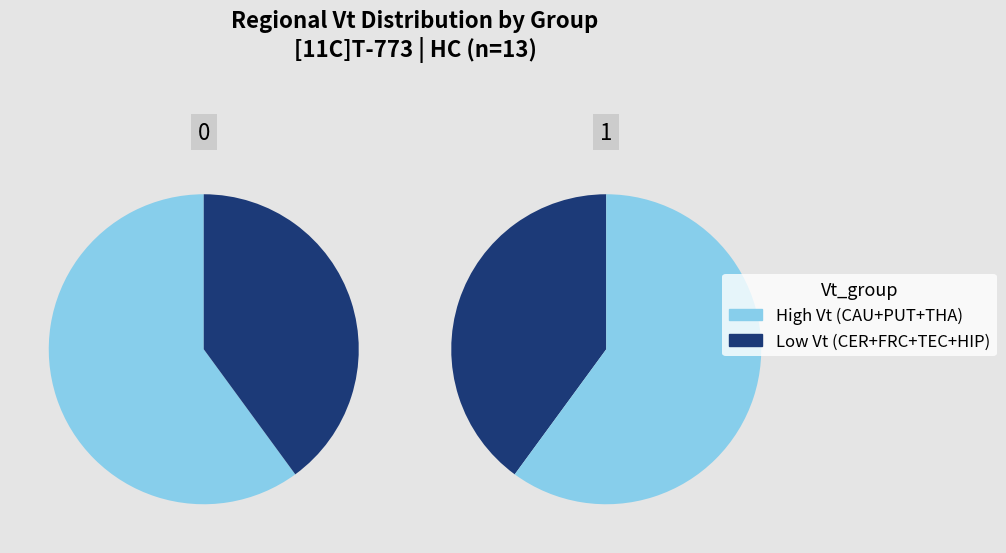

Is THA the majority of the pie?

No